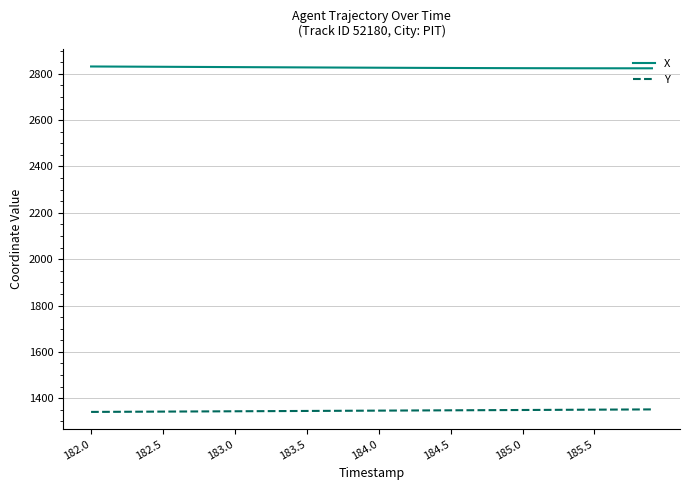

List the series in order of their overall mean, highest first.

X, Y